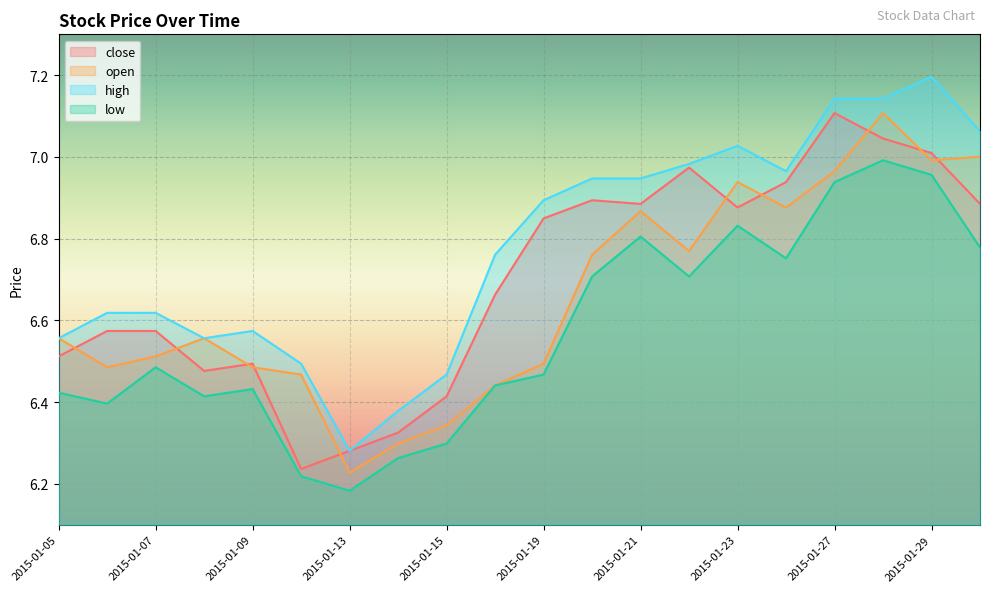

At which label does close reach its peak?

2015-01-27